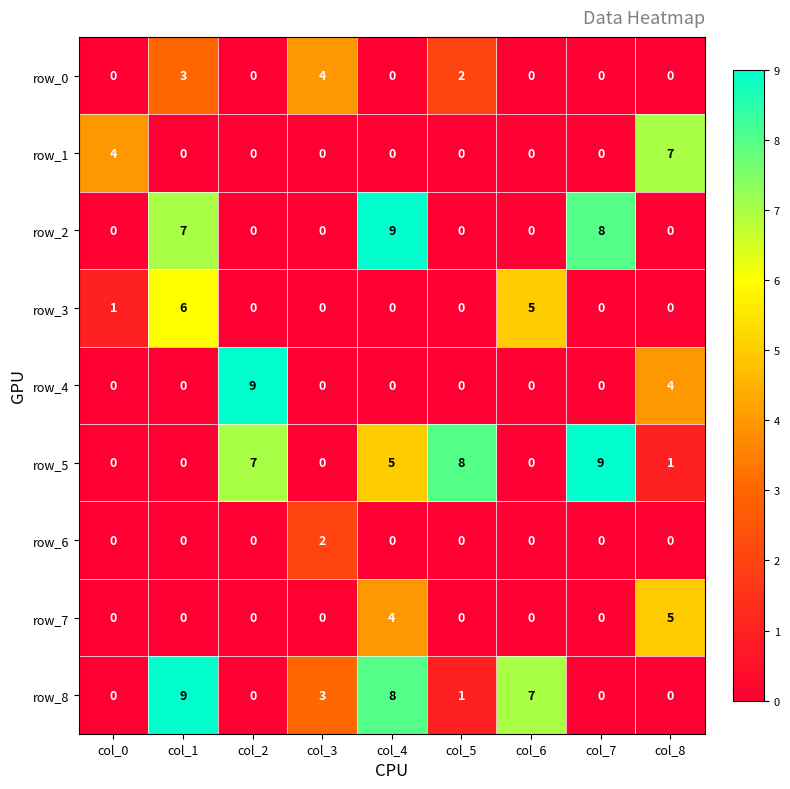

Reading right to left, transcribe all the data shown in this chart.

row_0: col_8=0	col_7=0	col_6=0	col_5=2	col_4=0	col_3=4	col_2=0	col_1=3	col_0=0
row_1: col_8=7	col_7=0	col_6=0	col_5=0	col_4=0	col_3=0	col_2=0	col_1=0	col_0=4
row_2: col_8=0	col_7=8	col_6=0	col_5=0	col_4=9	col_3=0	col_2=0	col_1=7	col_0=0
row_3: col_8=0	col_7=0	col_6=5	col_5=0	col_4=0	col_3=0	col_2=0	col_1=6	col_0=1
row_4: col_8=4	col_7=0	col_6=0	col_5=0	col_4=0	col_3=0	col_2=9	col_1=0	col_0=0
row_5: col_8=1	col_7=9	col_6=0	col_5=8	col_4=5	col_3=0	col_2=7	col_1=0	col_0=0
row_6: col_8=0	col_7=0	col_6=0	col_5=0	col_4=0	col_3=2	col_2=0	col_1=0	col_0=0
row_7: col_8=5	col_7=0	col_6=0	col_5=0	col_4=4	col_3=0	col_2=0	col_1=0	col_0=0
row_8: col_8=0	col_7=0	col_6=7	col_5=1	col_4=8	col_3=3	col_2=0	col_1=9	col_0=0